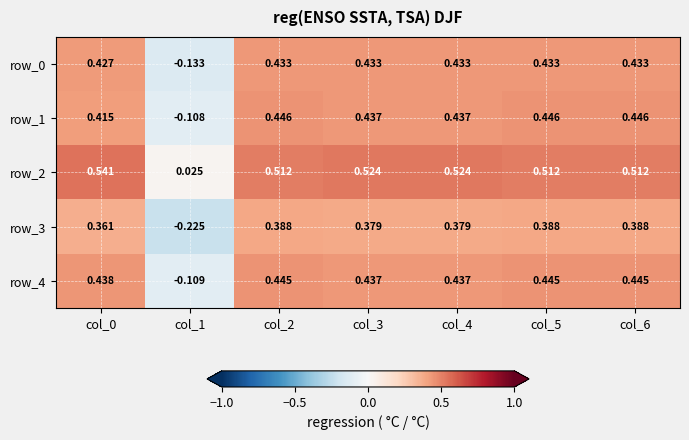

Which series changed the most between col_2 and col_4?

row_2